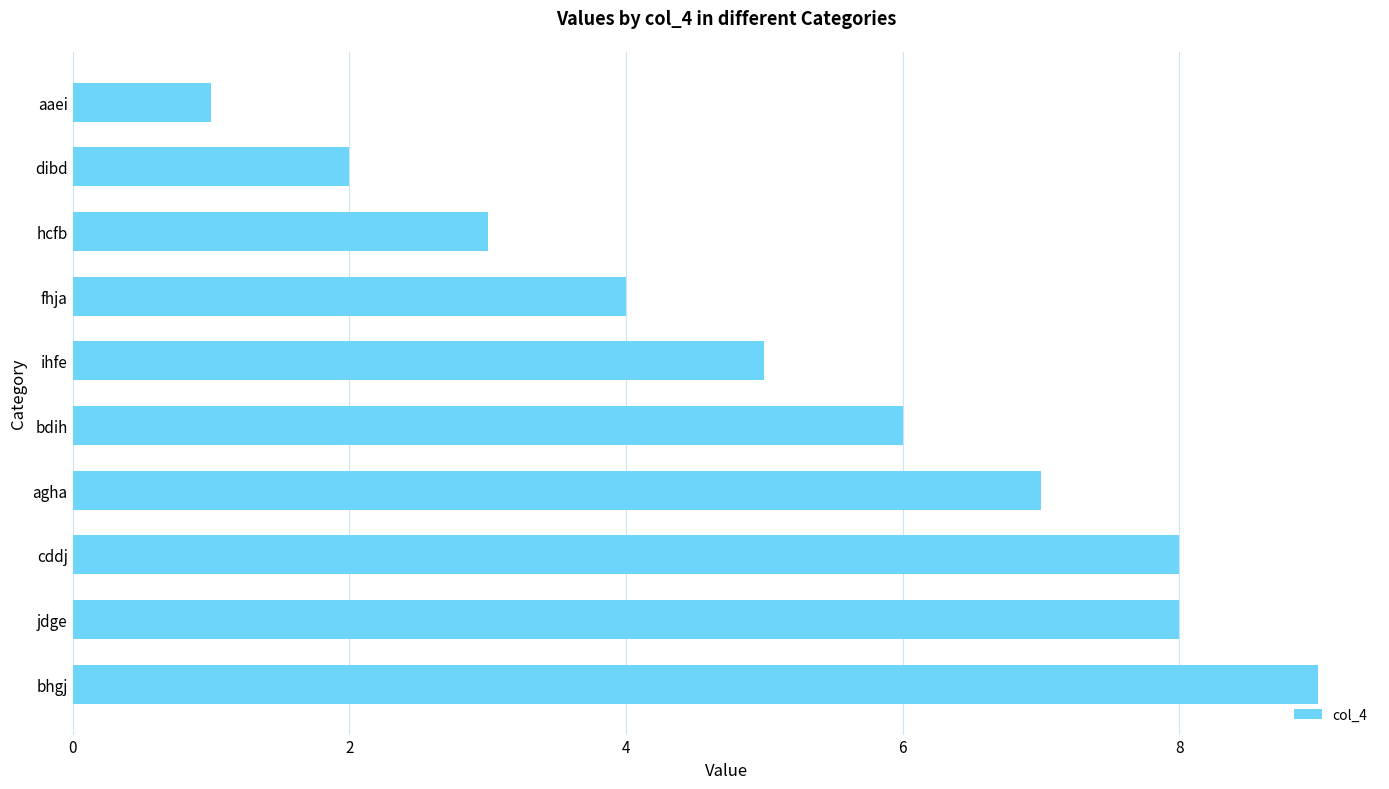

How many data points are less than 6?

5